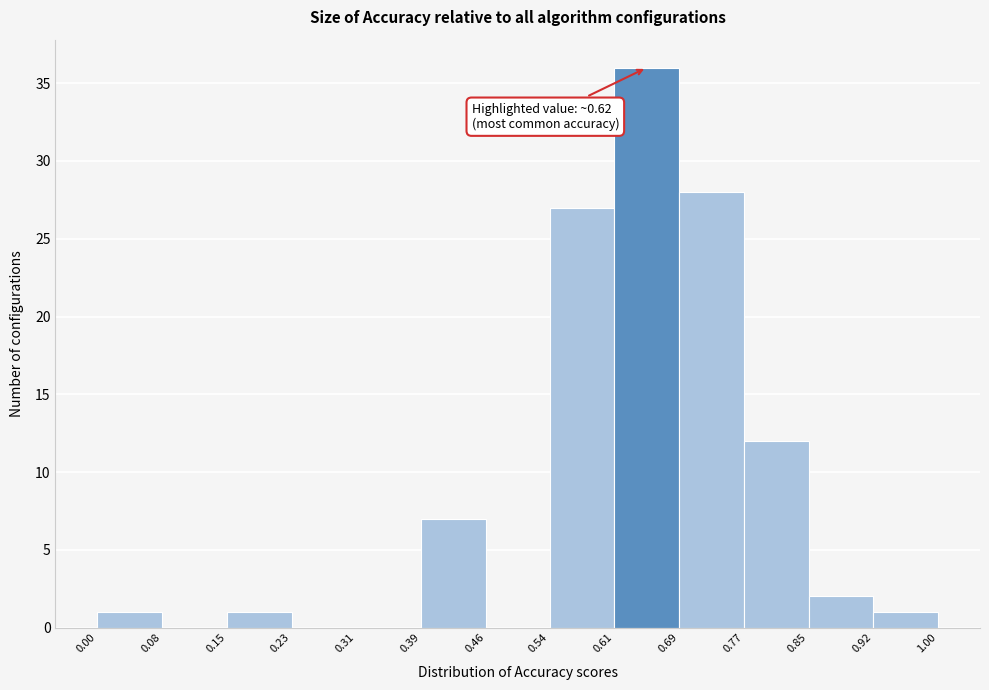

Over which range of the x-axis is the bar tallest?

0.61 to 0.69